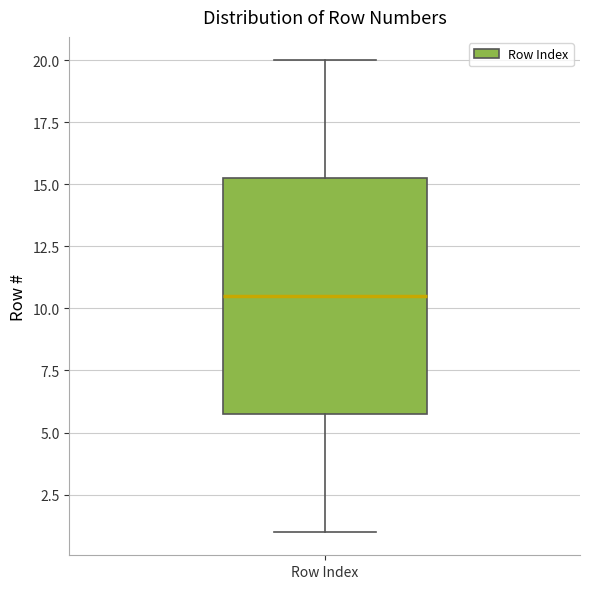

Transcribe this box plot: give where the median line is, the range the box spans, and where the two whiskers end, as read against the y-axis. The values are not printed on the chart, so give them approximately, as read against the axis.

median 10.5, box 6.0 to 15.5, whiskers 1.0 to 20.0